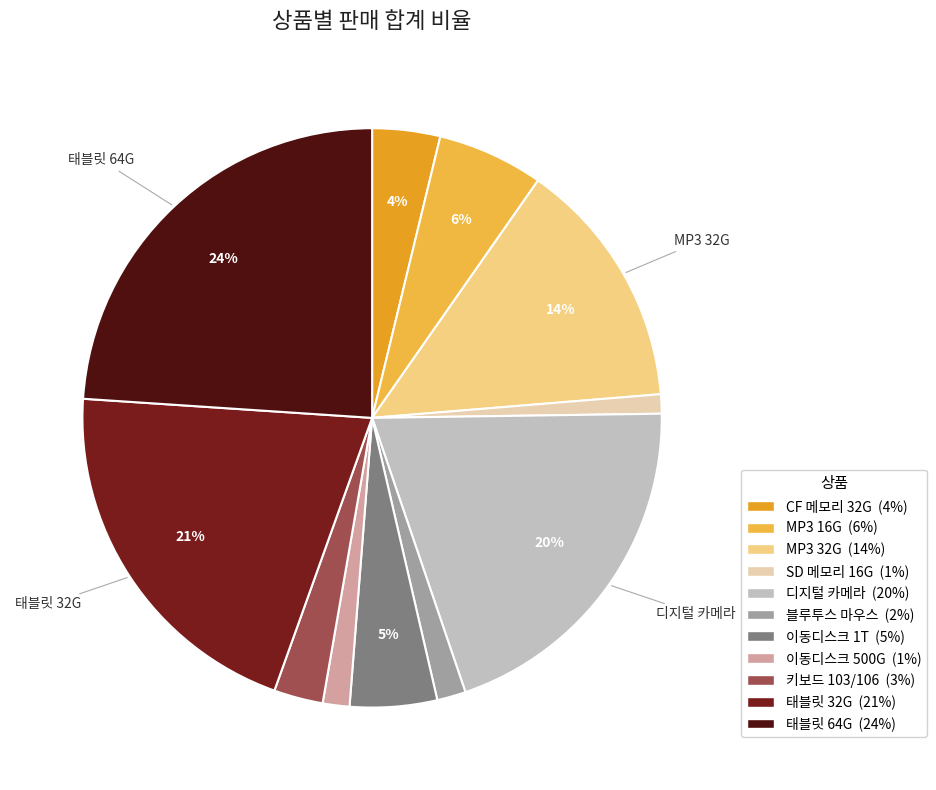

Does any single category account for the majority?

No